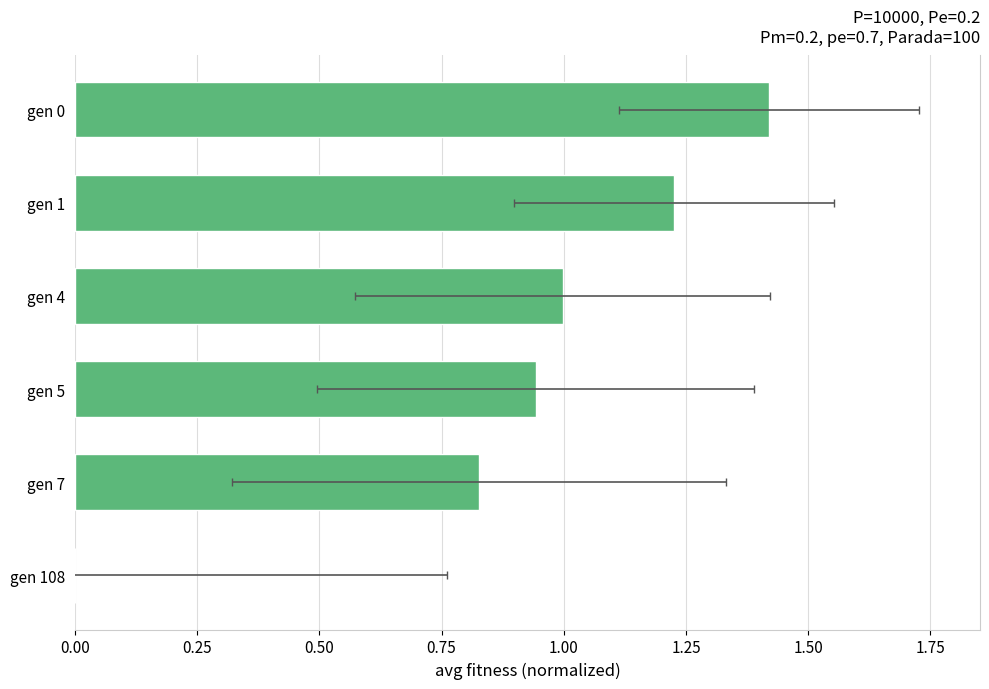

The value at gen 5 is 0.9. True or false?

True